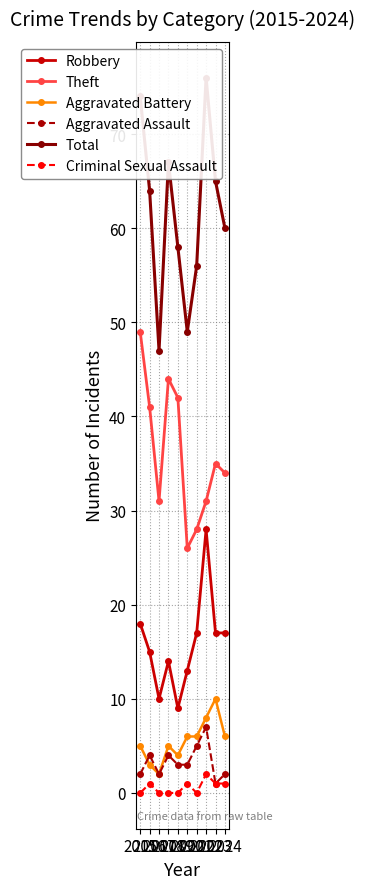

What is the minimum value for Theft?

26